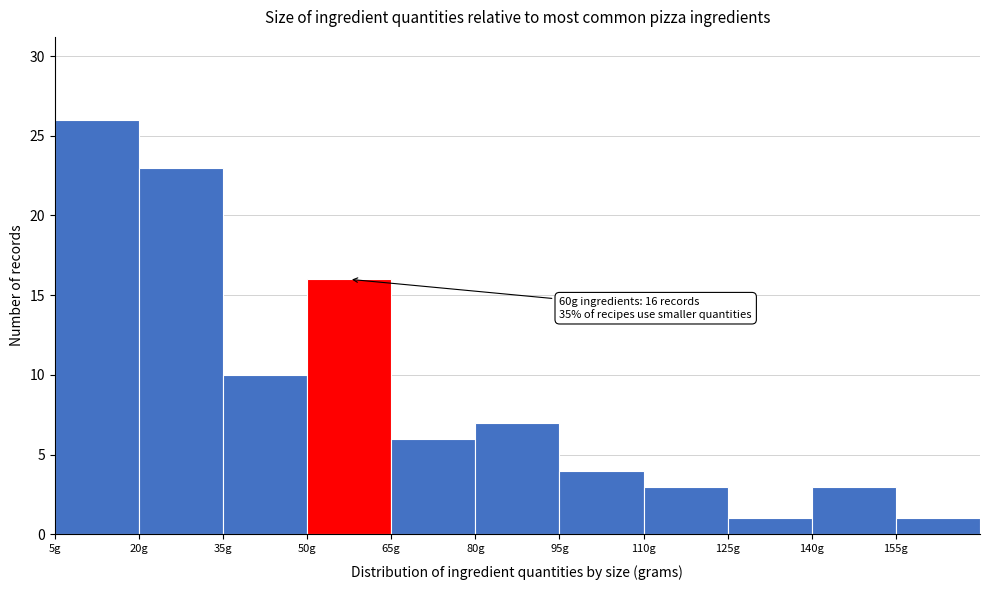

Over which range of the x-axis is the bar tallest?

5 to 20